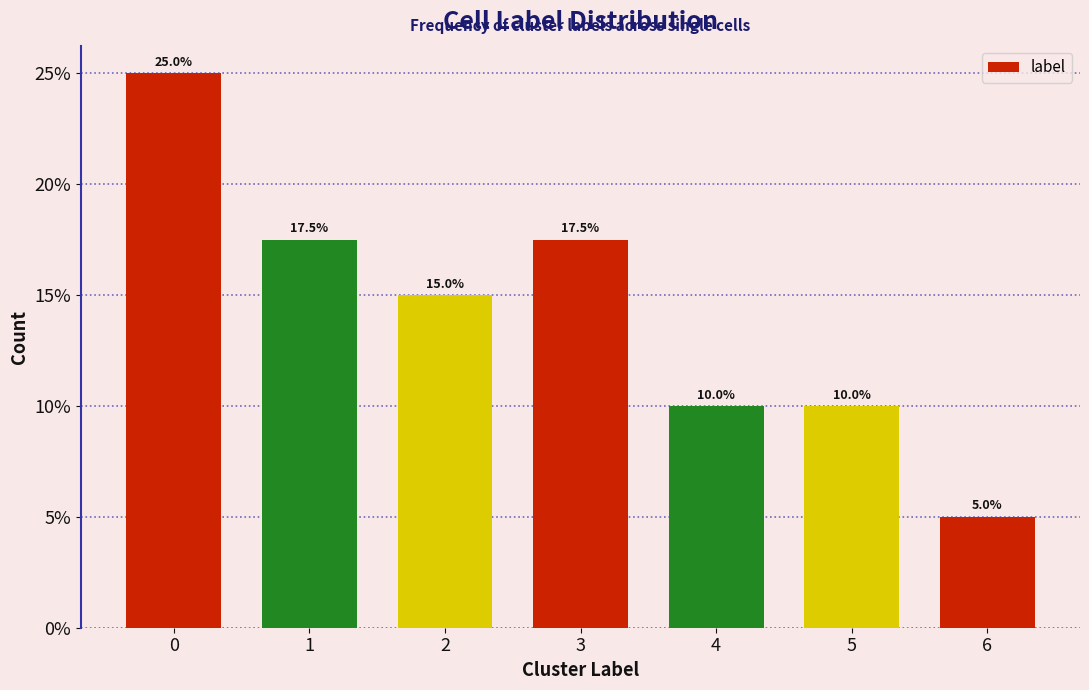

Reading right to left, transcribe all the data shown in this chart.

6=5.0	5=10.0	4=10.0	3=17.5	2=15.0	1=17.5	0=25.0